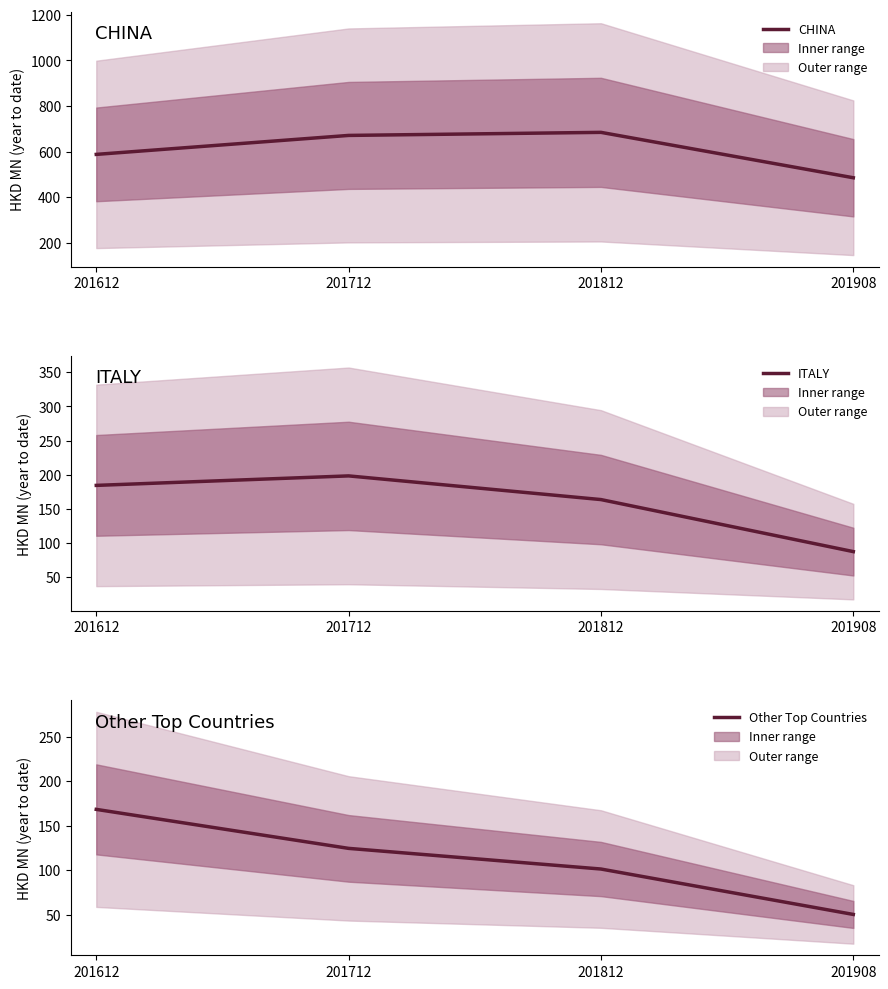

True or false: Other Top Countries and CHINA intersect in this chart.

False